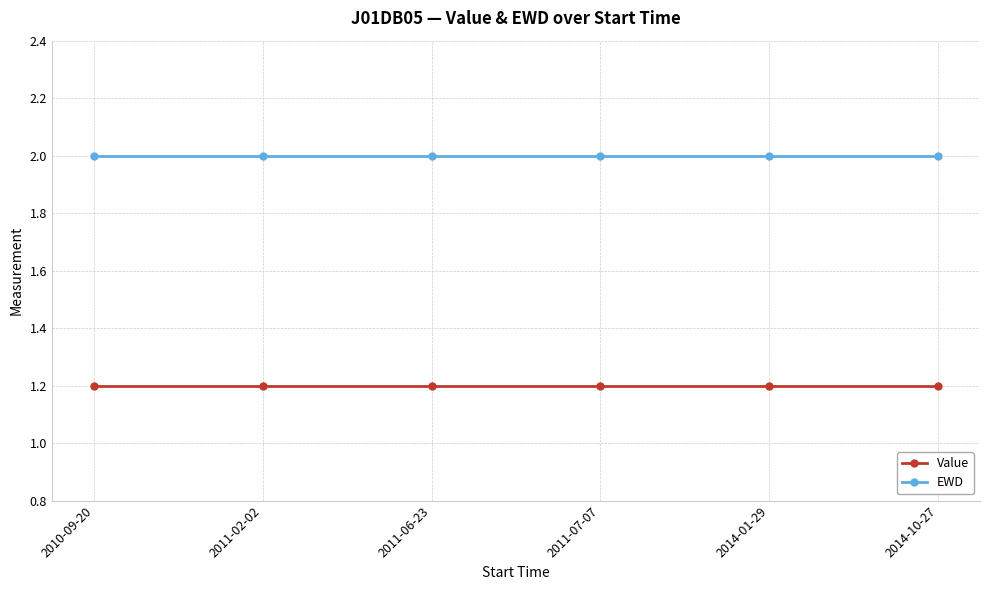

What is the greatest value displayed?

2.0